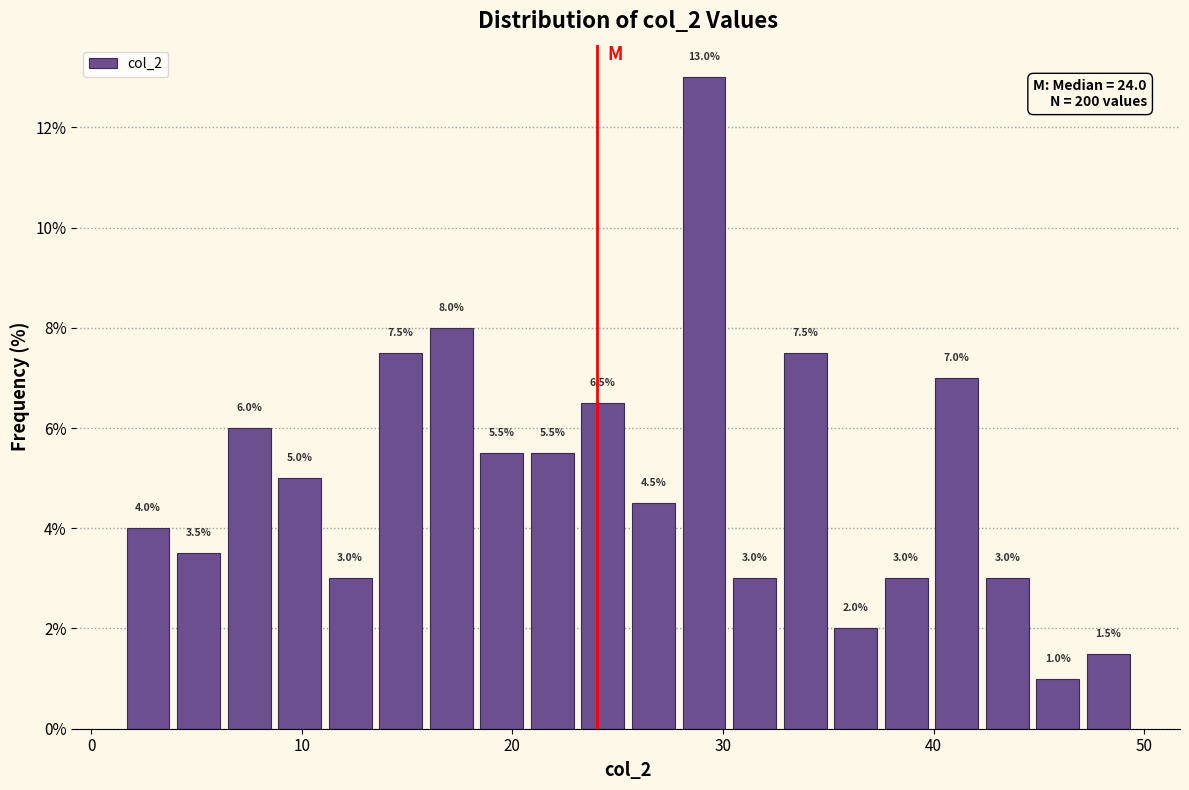

Read against the x-axis, roughly where is the centre of the tallest bar?

29